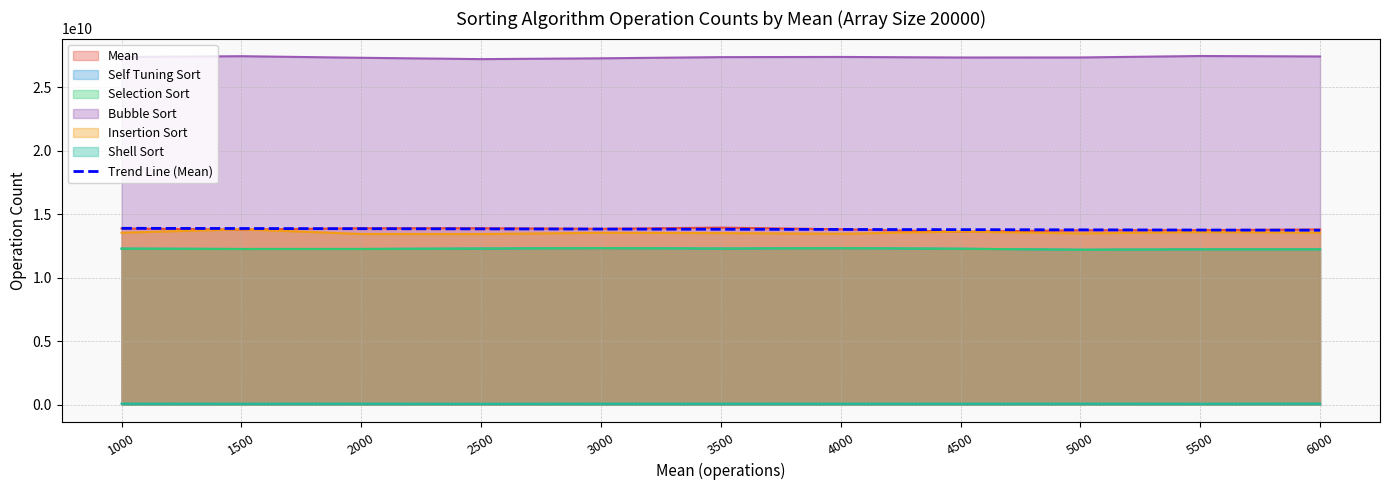

At which label is Mean closest to 13781806997?

1500